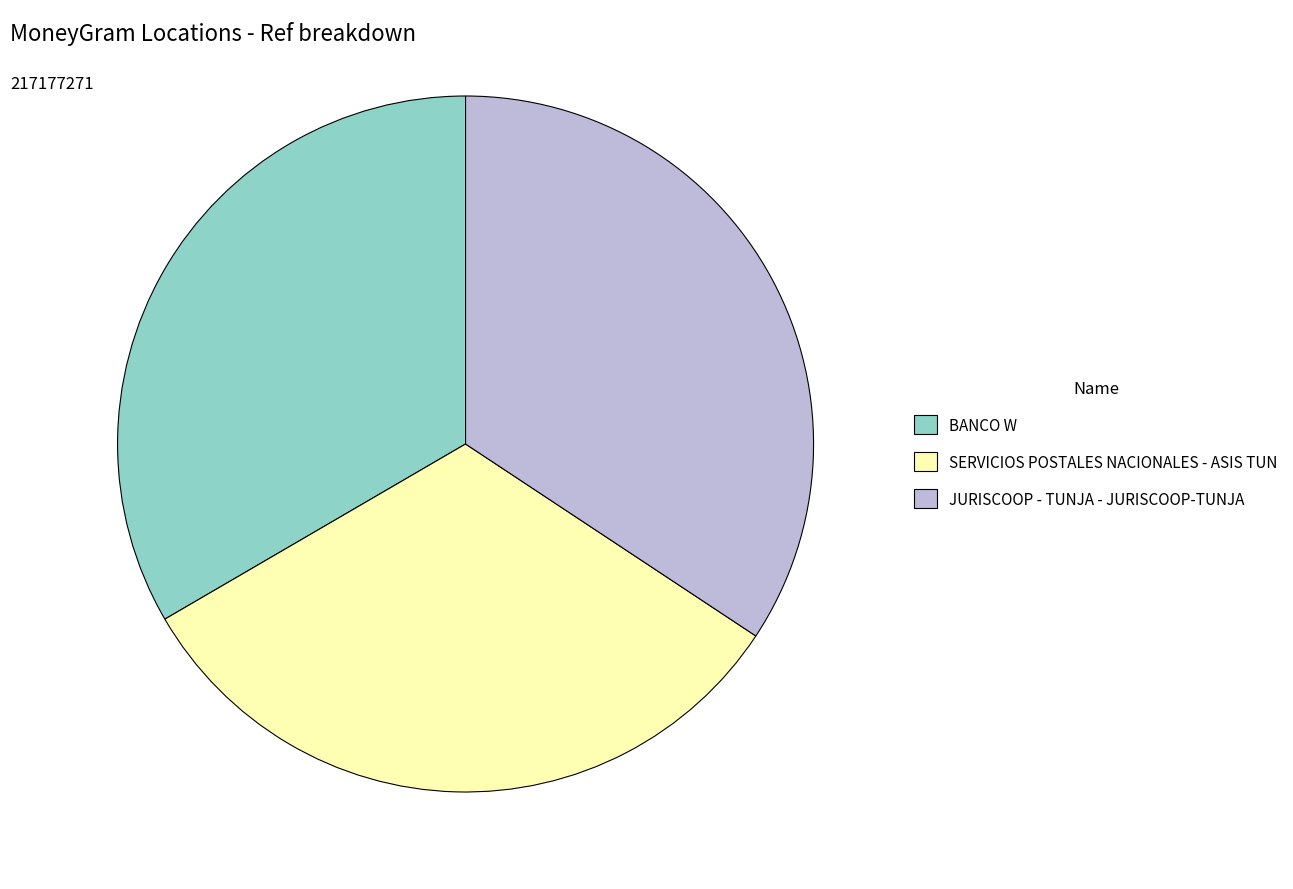

Rank the categories by value from lowest to highest.

SERVICIOS POSTALES NACIONALES - ASIS TUN, BANCO W, JURISCOOP - TUNJA - JURISCOOP-TUNJA